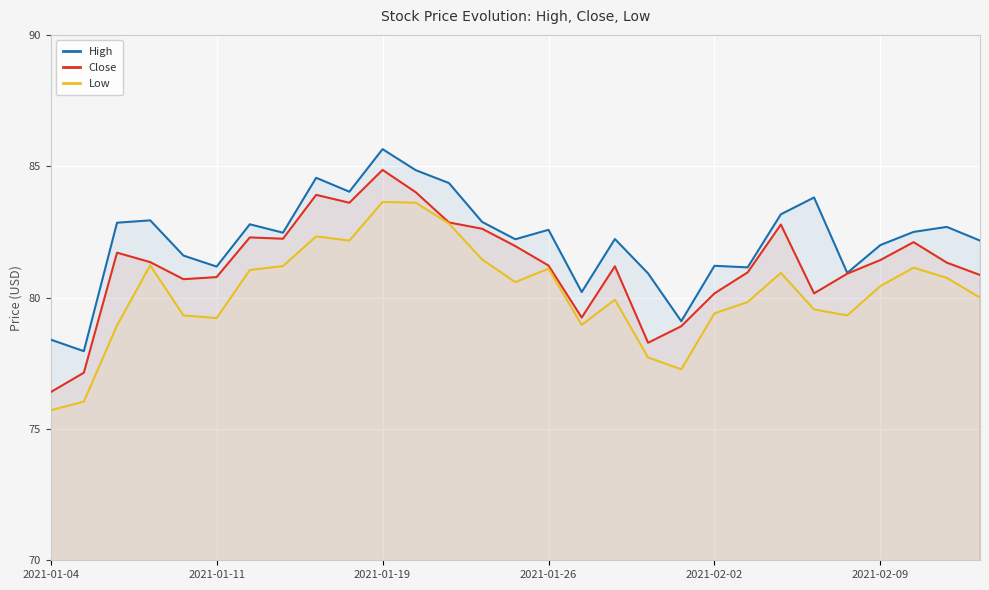

What is the value of the Close point at the 3rd from the left?

81.7